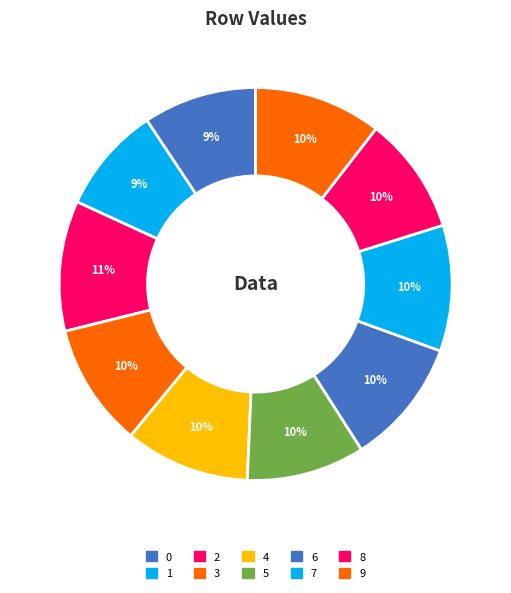

What percentage is the 3 slice, to the nearest percent?

10%